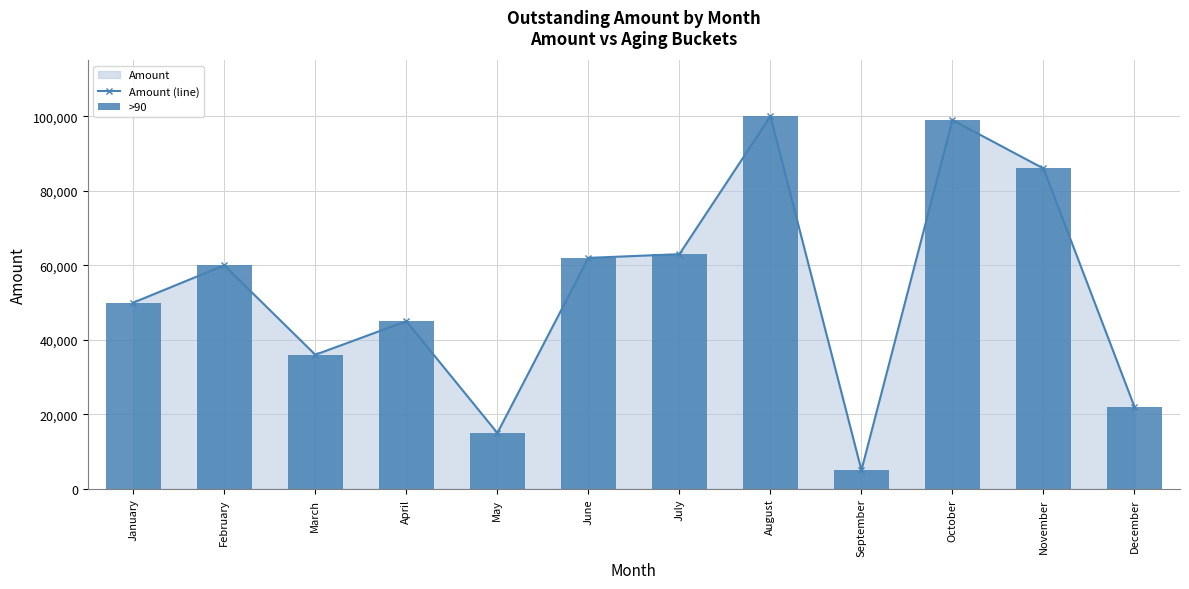

What is the value of the >90 bar at the 11th from the left?

86000